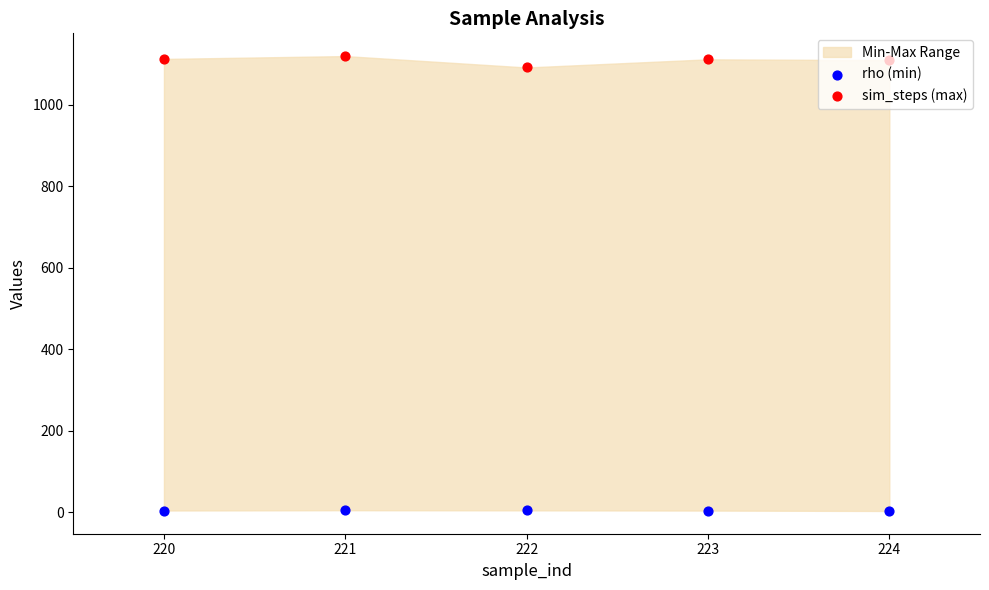

What are all the series names shown in the legend?

rho (min), sim_steps (max)